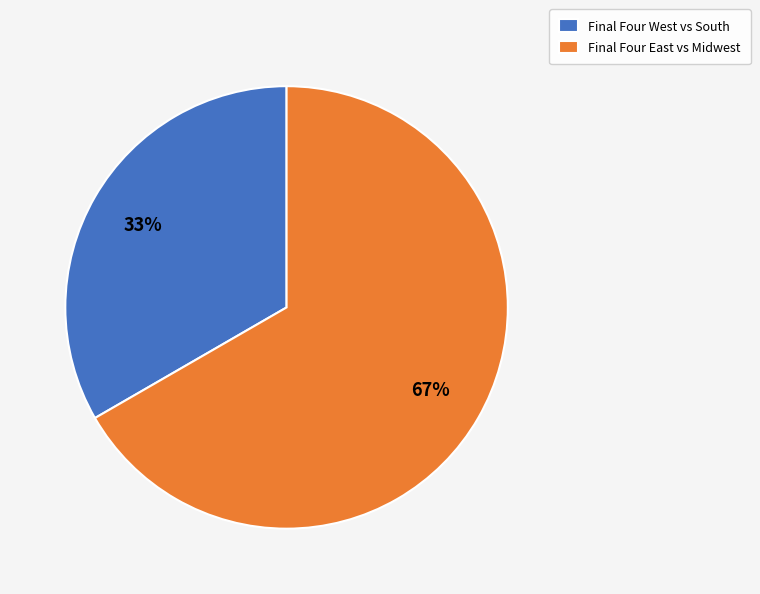

To the nearest percent, what percentage of the pie is Final Four West vs South?

33%